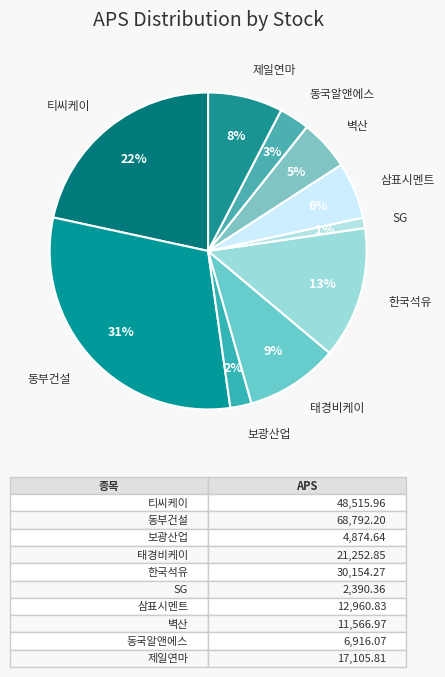

How many segments does this pie chart have?

10